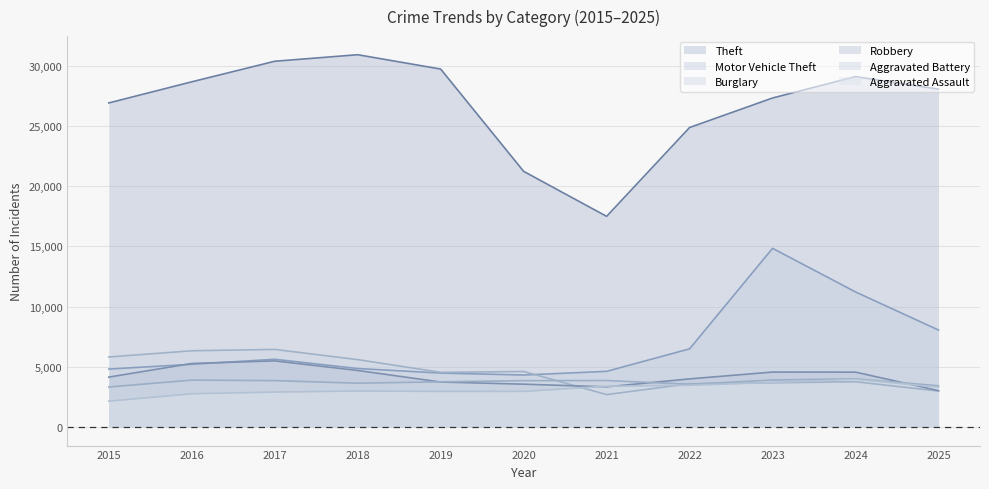

What is the difference between the highest and lowest values at 2023?

23655